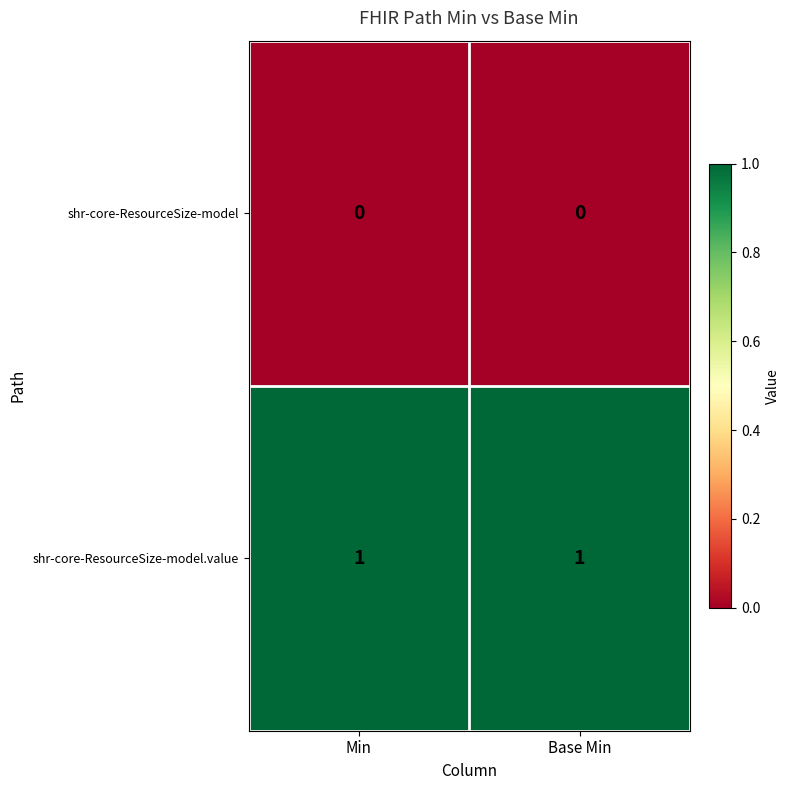

Is it true that shr-core-ResourceSize-model equals 0 at Min?

True